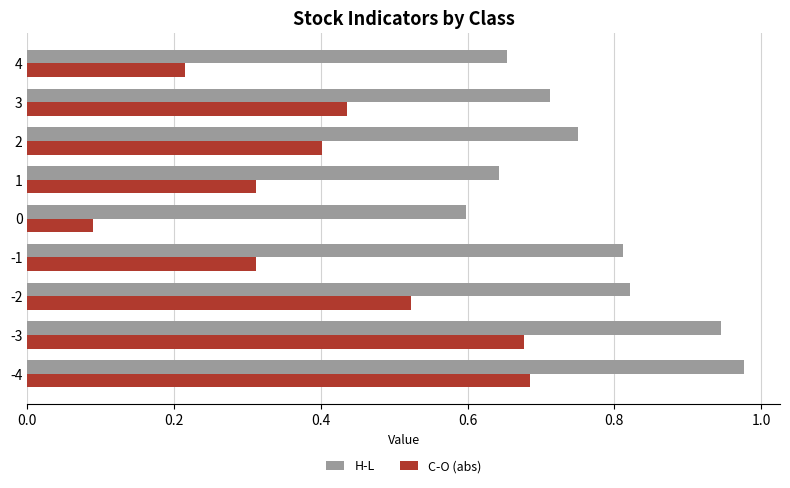

How many C-O (abs) values are between 0 and 1?

9